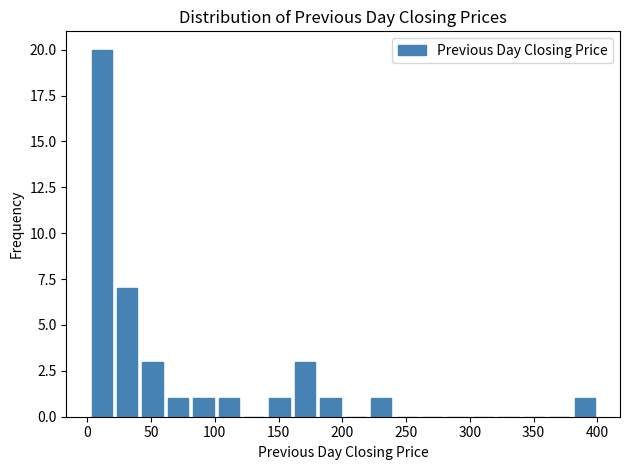

Read against the x-axis, roughly where is the centre of the tallest bar?

10